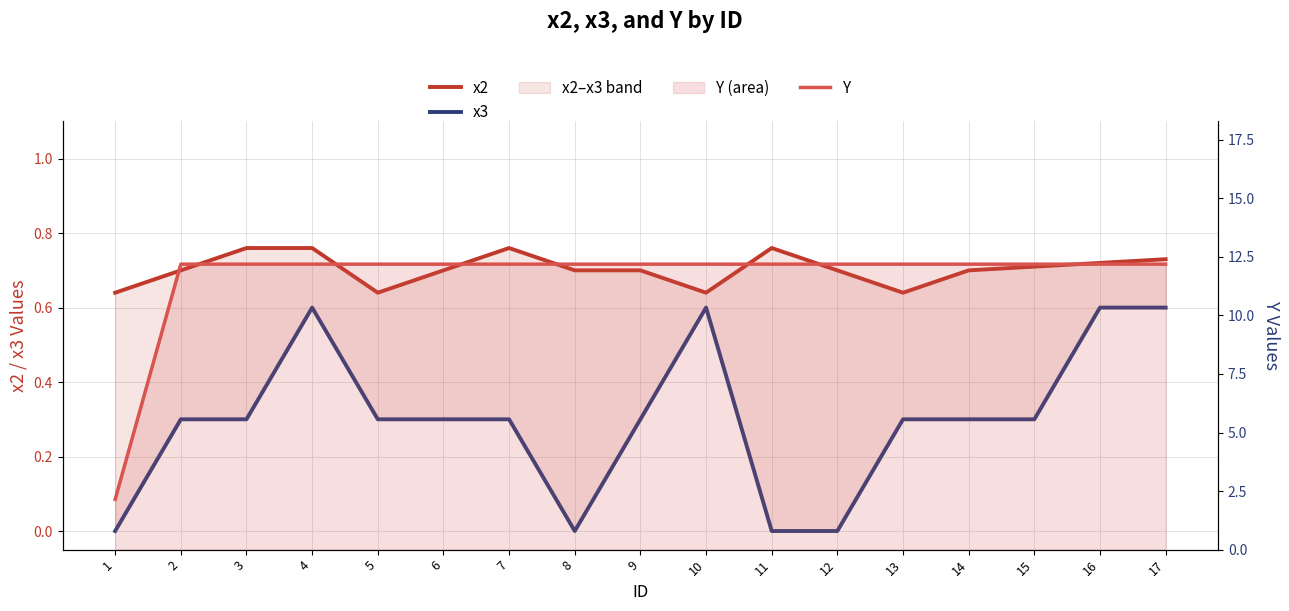

At which label does x2 reach its minimum?

1